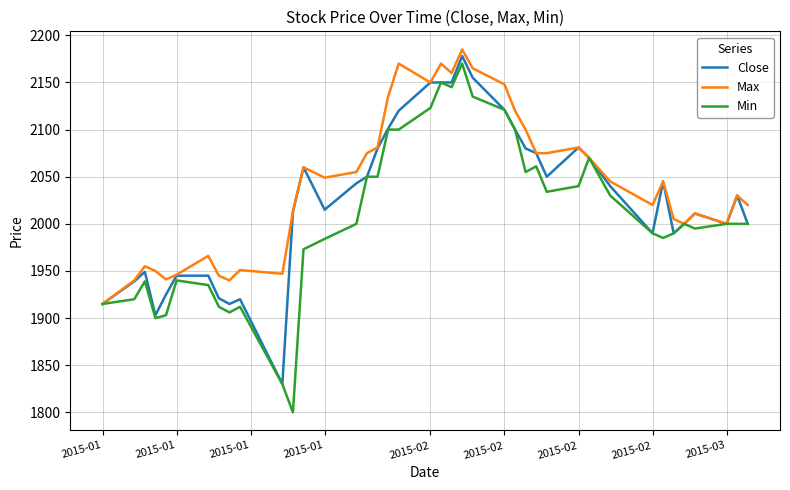

Does the chart display data point markers on the line(s)?

No